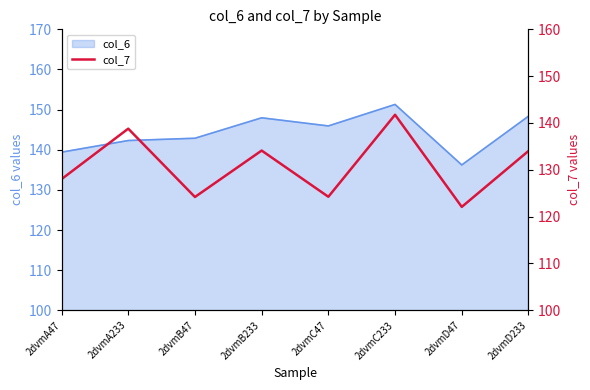

How many interior local peaks (higher than both neighbors) does the data have?

3